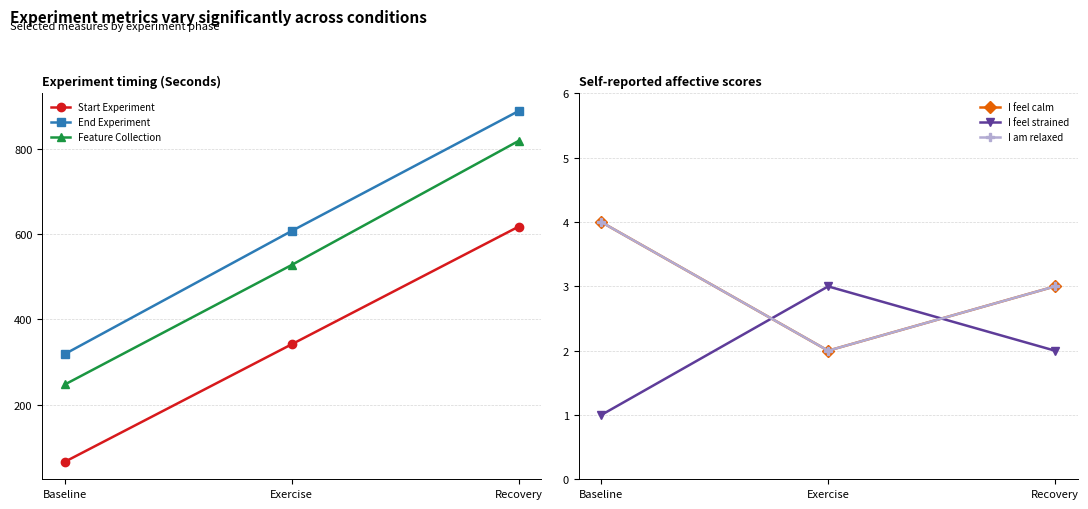

What is the difference between the maximum and minimum values in the Start Experiment series?

550.5